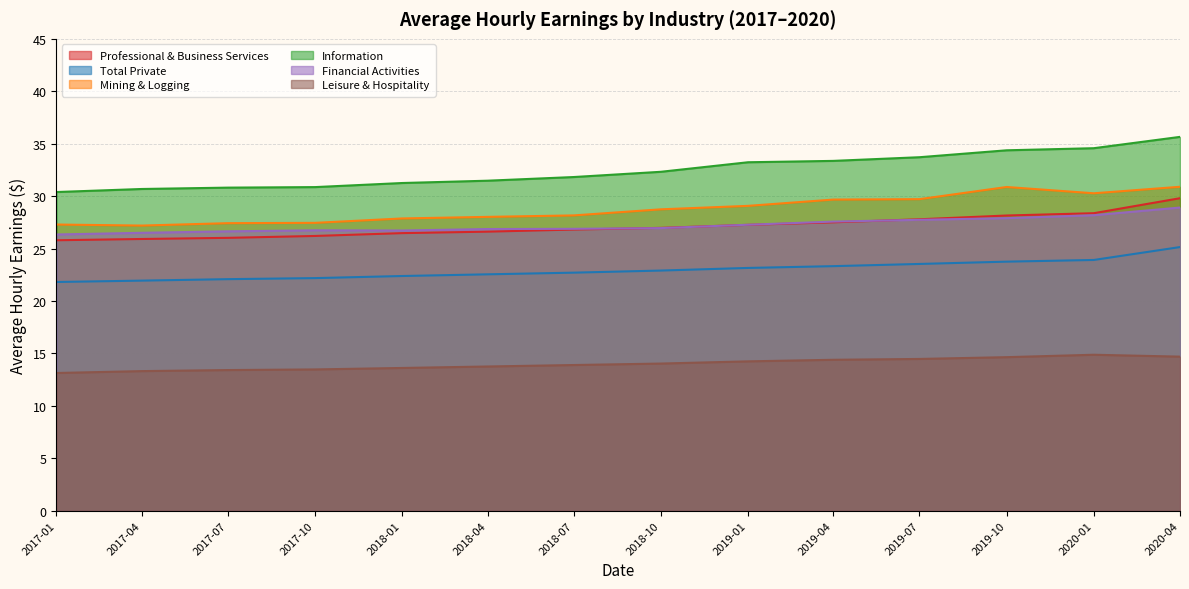

What is the difference between the maximum and minimum values in the Mining & Logging series?

3.7